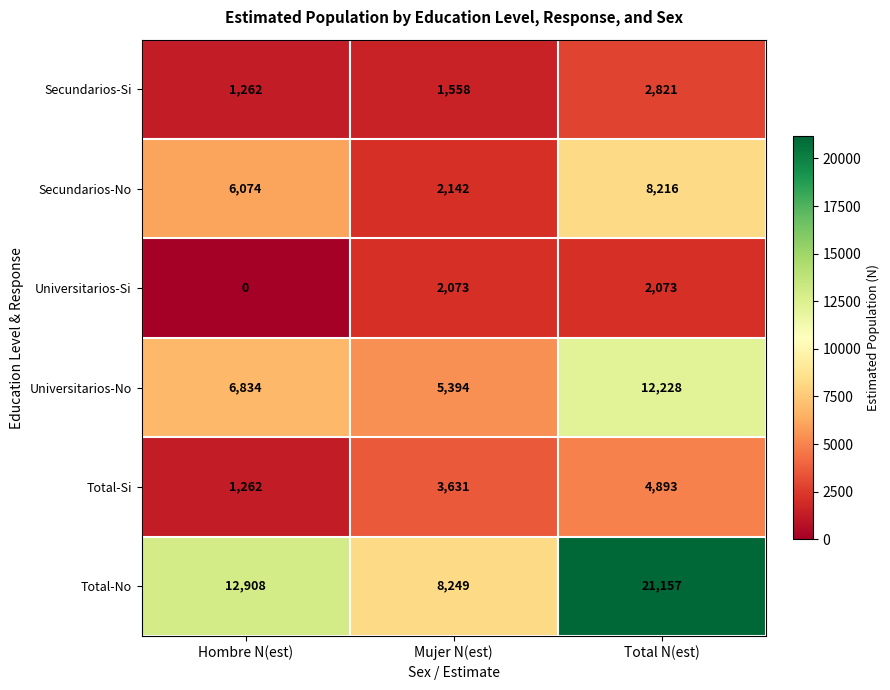

Count the Secundarios-No values in the range 2142 to 8216.

3